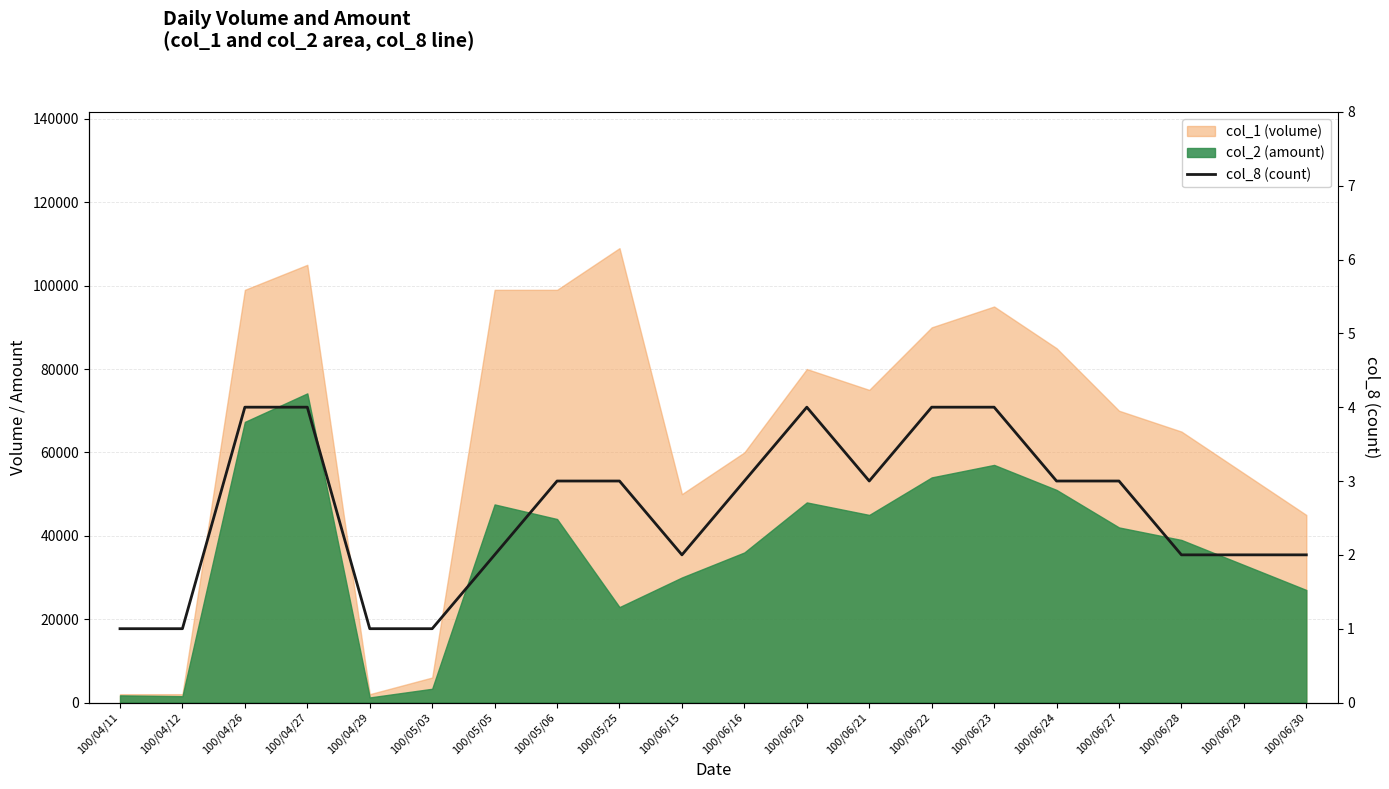

At which category does the chart reach its peak across all series?

100/04/26